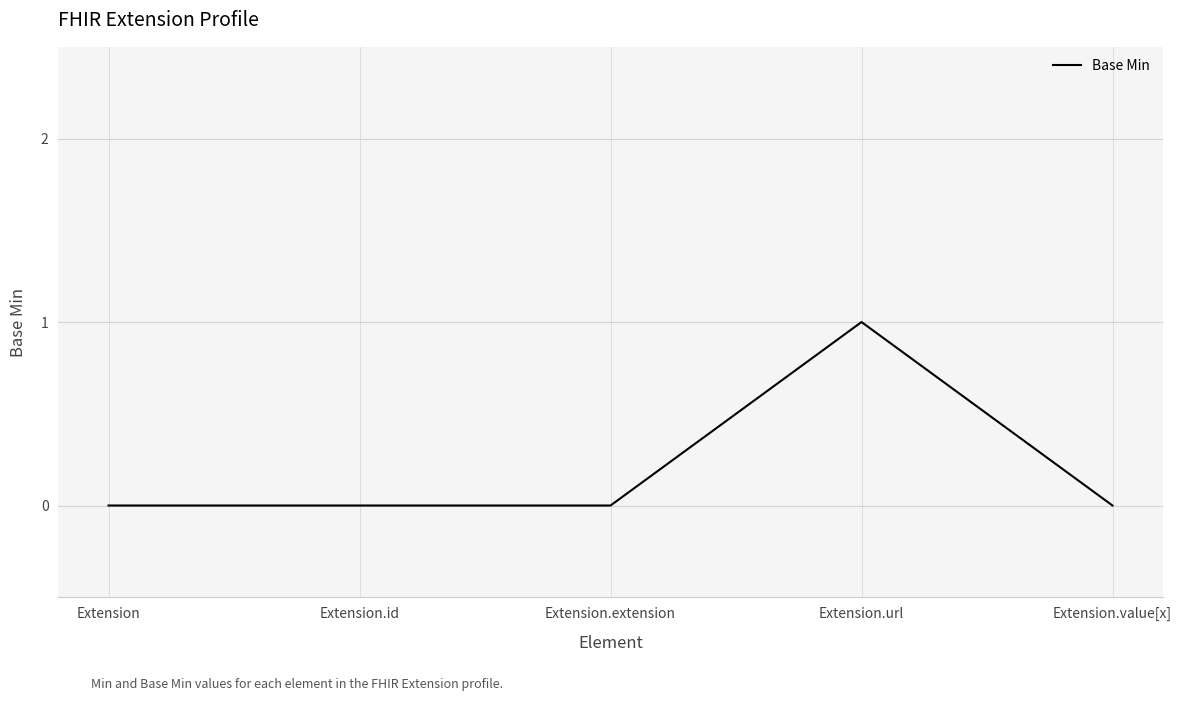

Reading left to right, list all the values displayed in this chart.

0	0	0	1	0